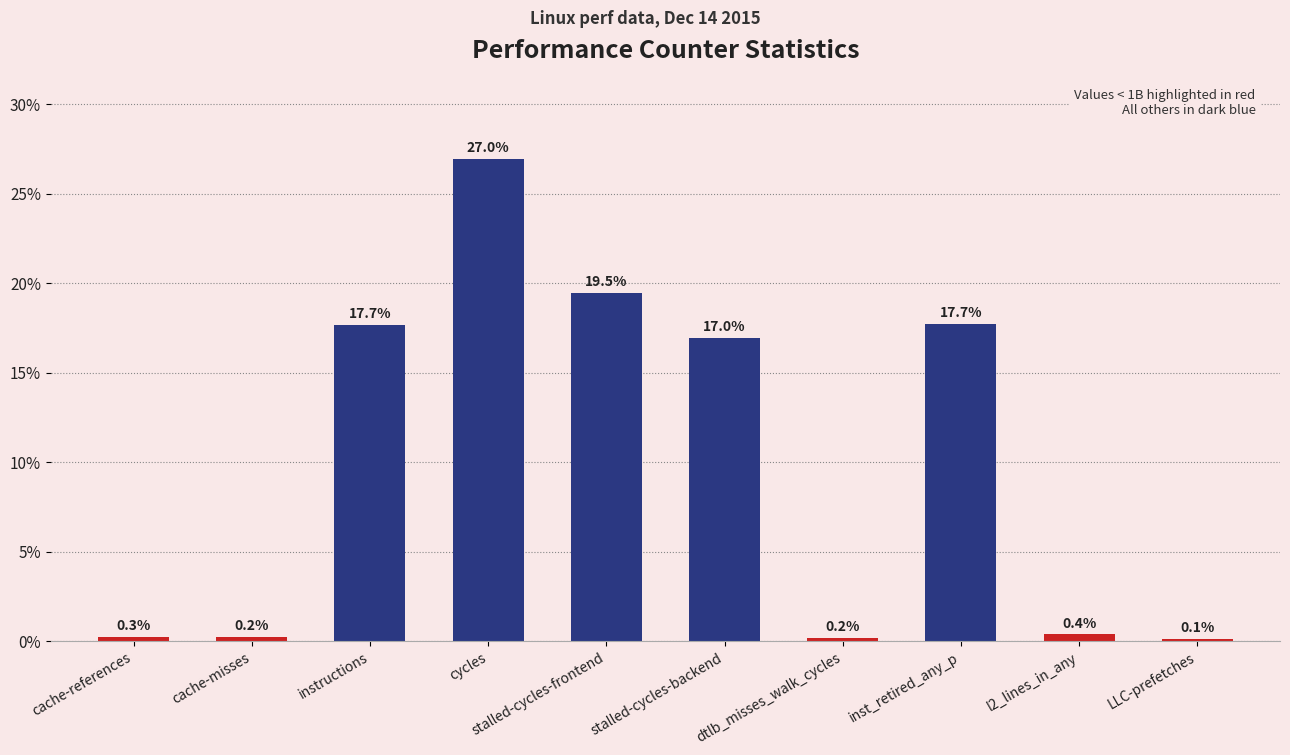

Reading right to left, what are all the values shown in this chart?

LLC-prefetches=0.1	l2_lines_in_any=0.4	inst_retired_any_p=17.7	dtlb_misses_walk_cycles=0.2	stalled-cycles-backend=17.0	stalled-cycles-frontend=19.5	cycles=27.0	instructions=17.7	cache-misses=0.2	cache-references=0.3